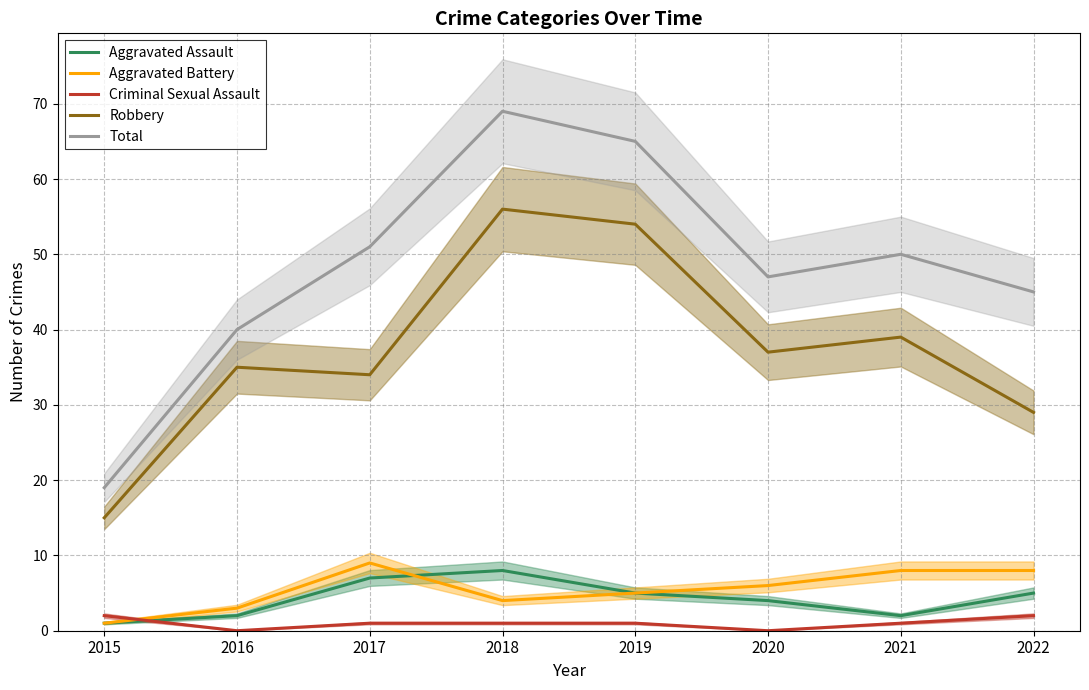

Is the value of Total at 2016 greater than the value of Criminal Sexual Assault at 2021?

Yes